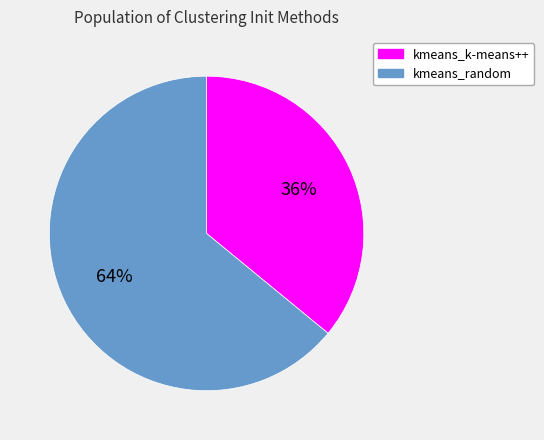

The kmeans_k-means++ slice represents 36% of the pie. True or false?

True